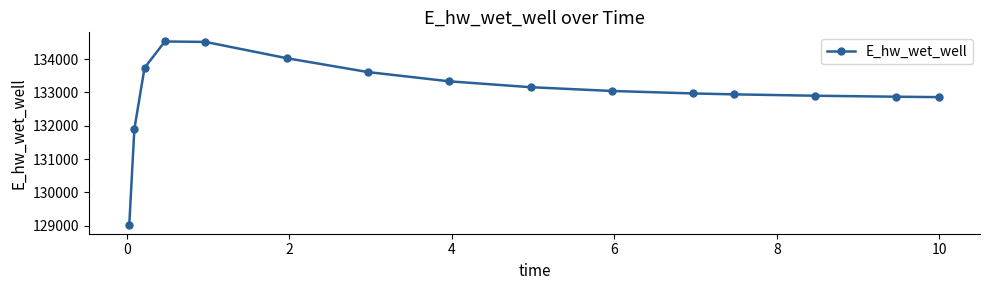

What is the maximum value shown in the chart?

134526.3